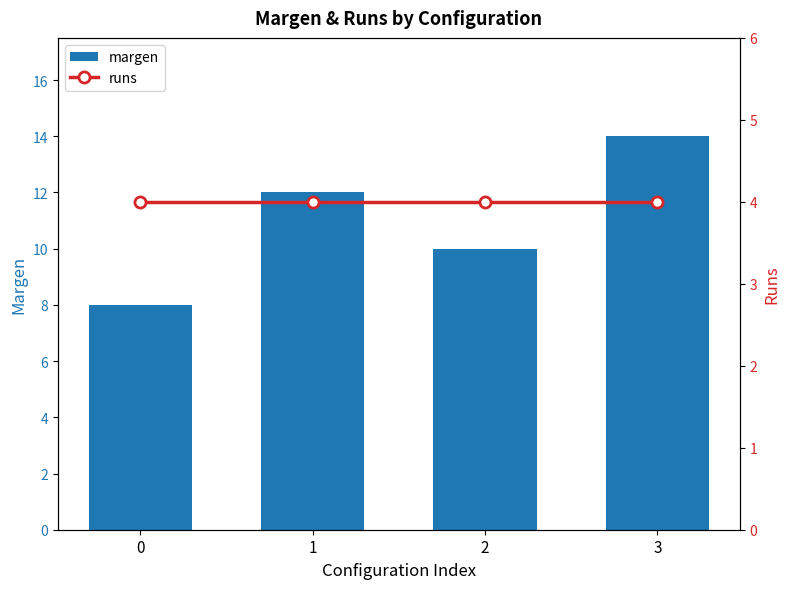

What is the sum of the margen values at 1 and 0?

20